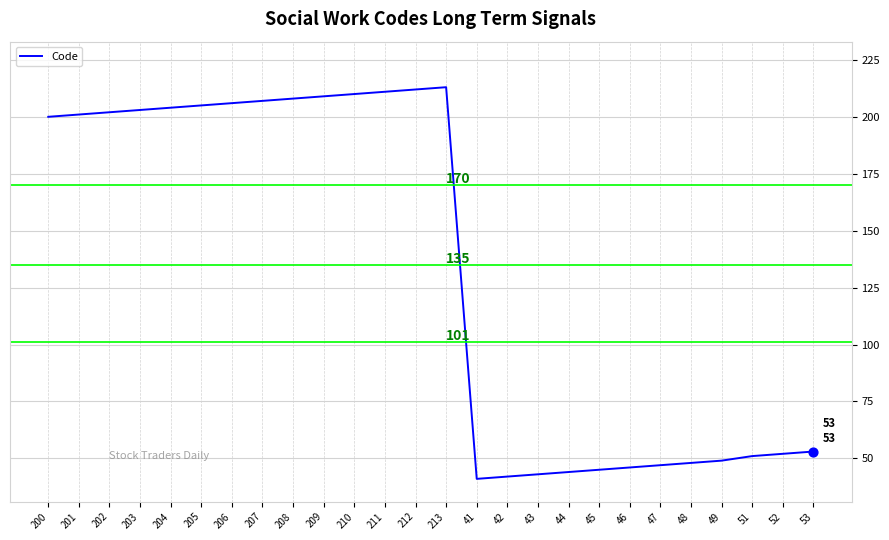

Which has a higher value, 205 or 210?

210